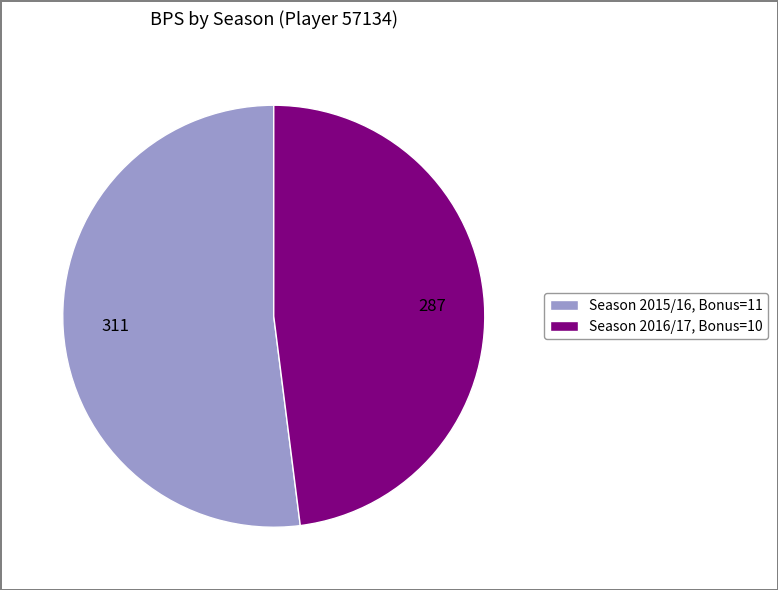

The Season 2016/17, Bonus=10 slice represents 48% of the pie. True or false?

True